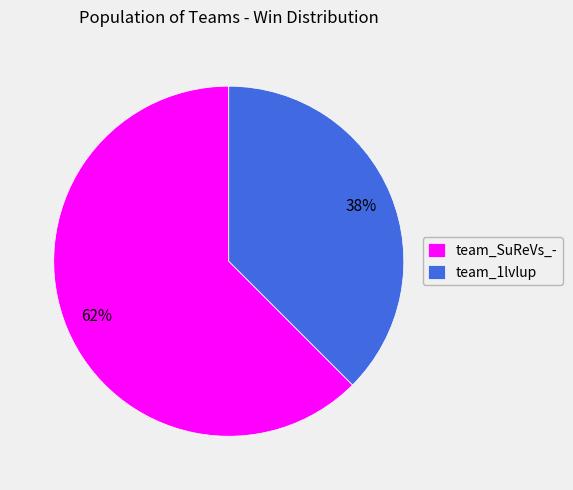

Which slice is the smallest?

team_1lvlup